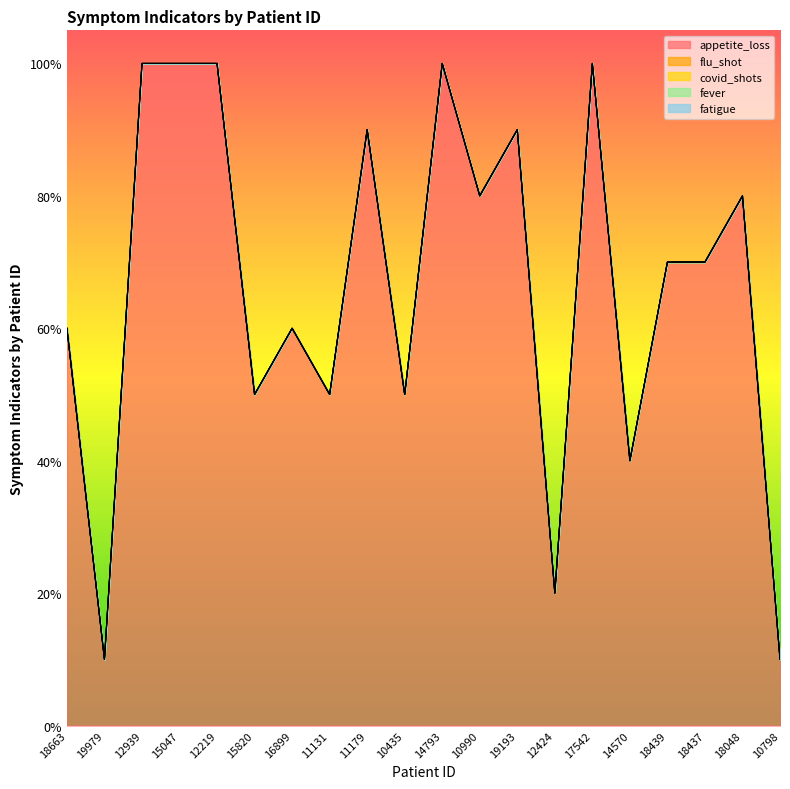

At which category is the sum across all series the highest?

12939